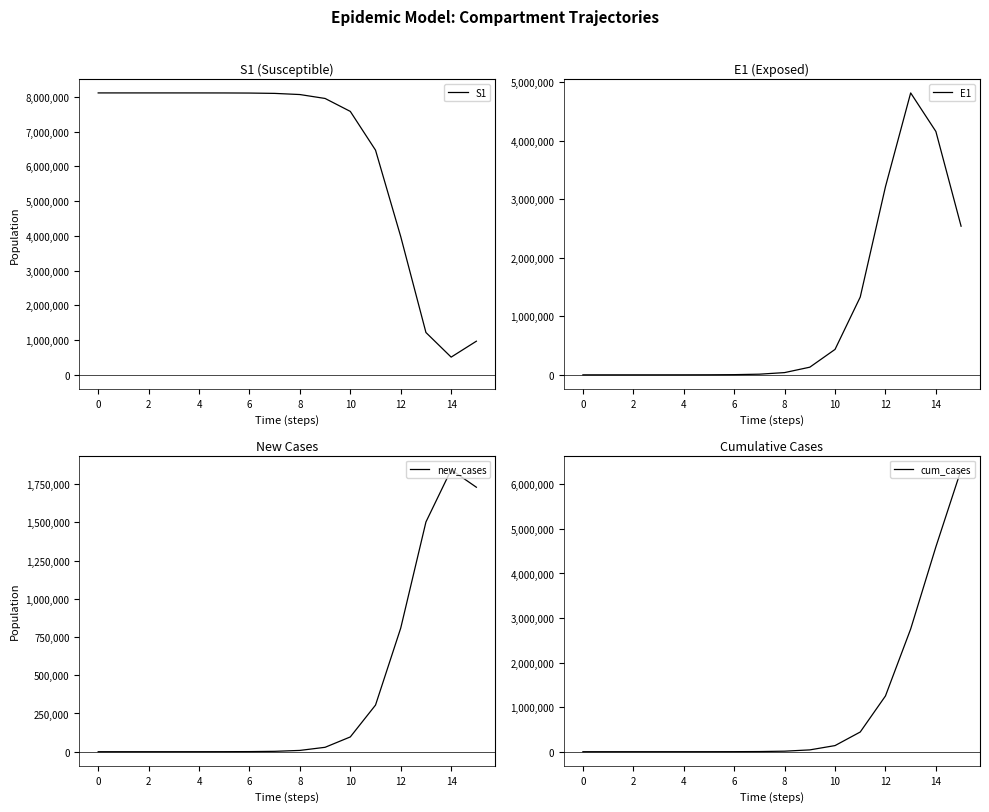

The value of S1 at 10 is 3519874.4. True or false?

False